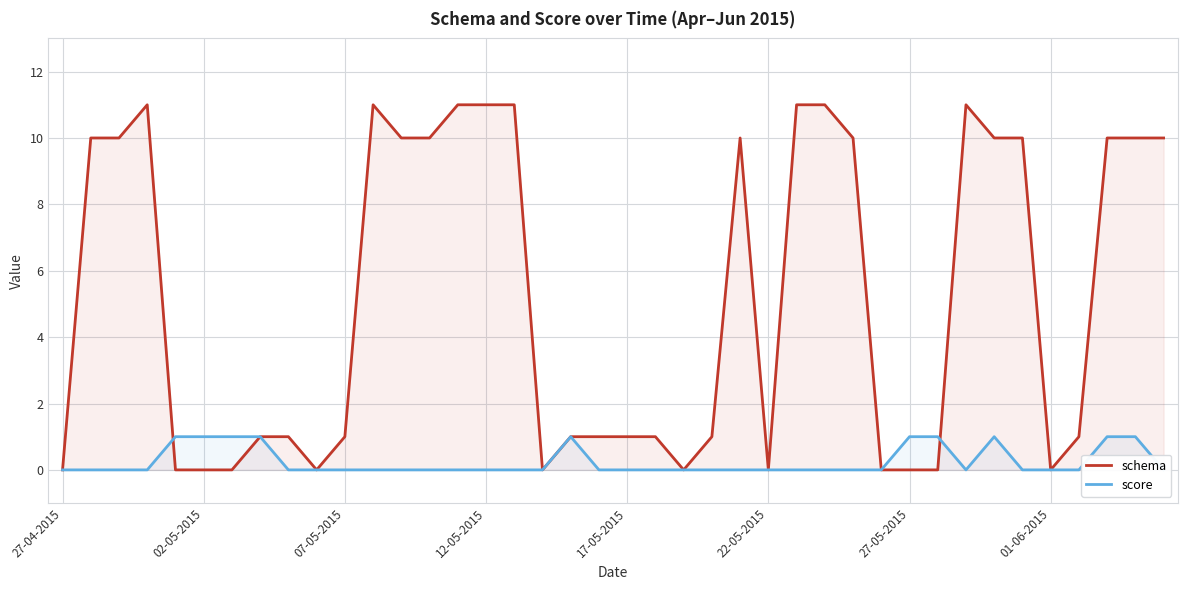

At 34, list the series in order from smallest to largest.

score, schema